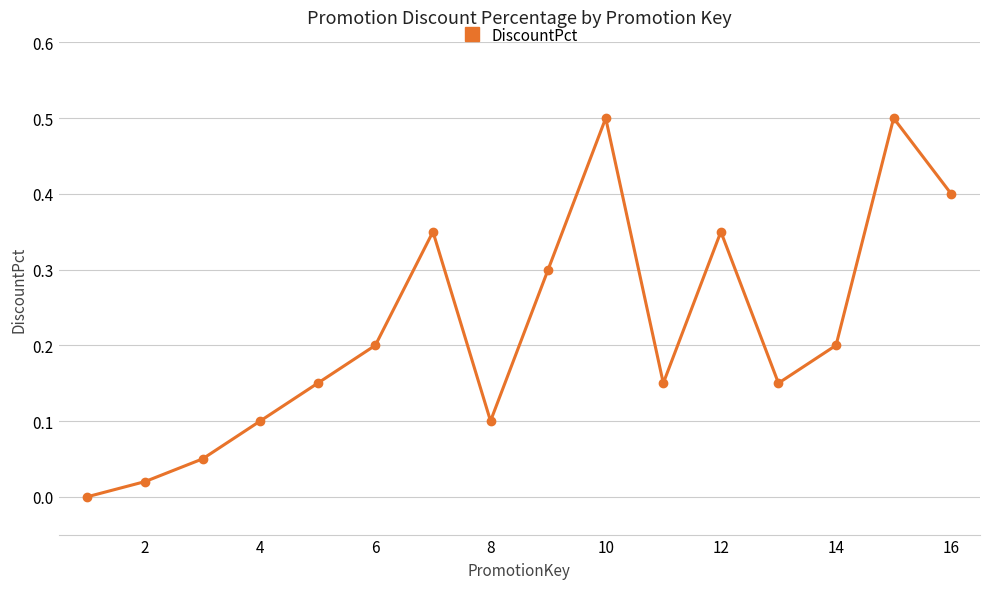

How many points are lower than both their immediate neighbors (excluding endpoints)?

3